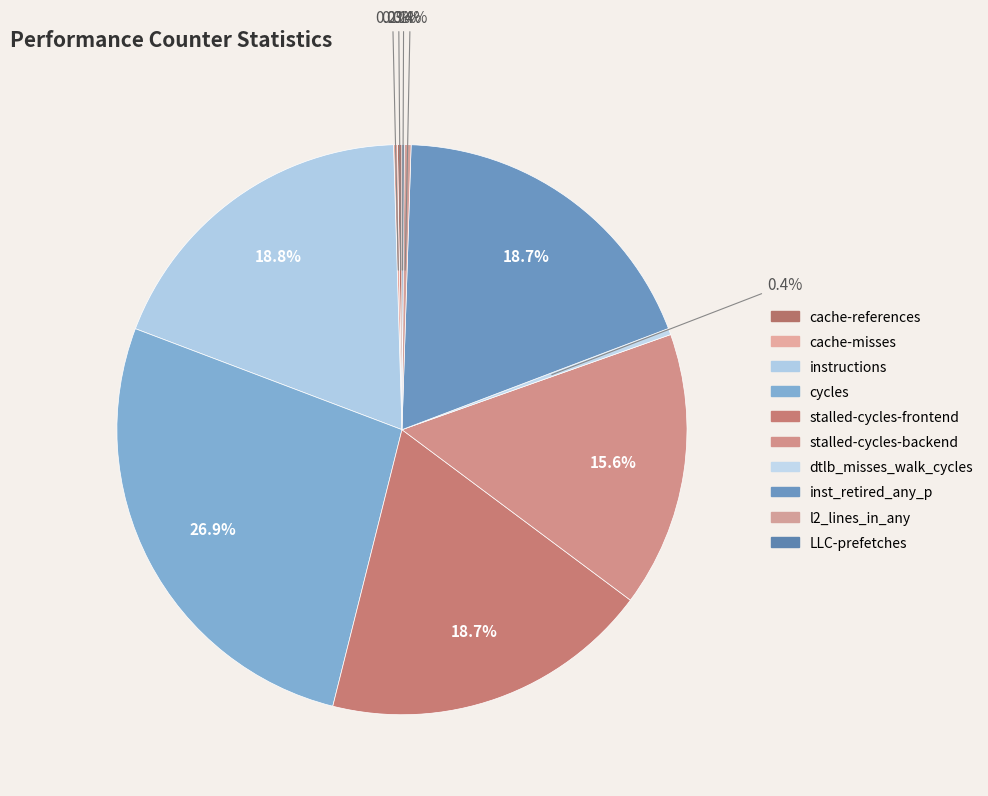

How many segments does this pie chart have?

10